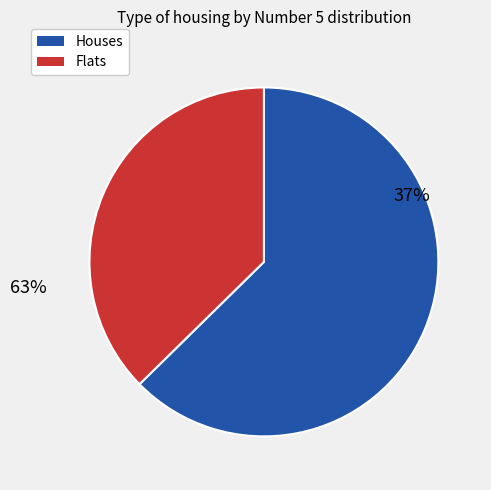

True or false: 24 accounts for 1% of the total.

False